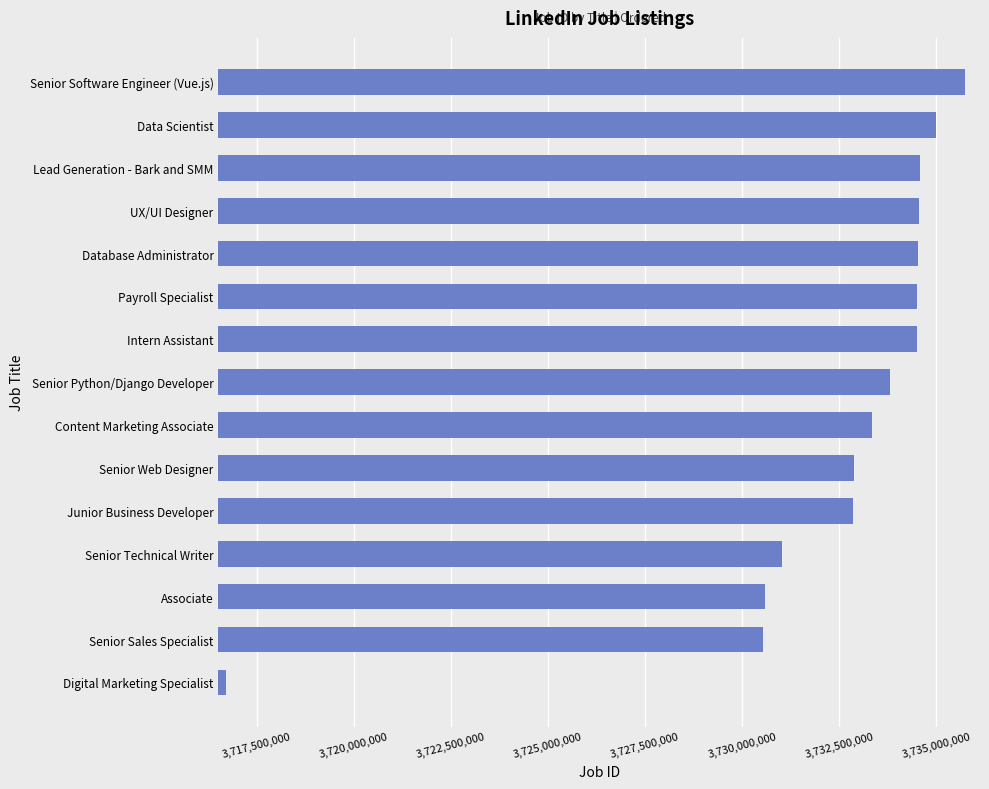

What is the difference between the maximum and minimum values?

19044423